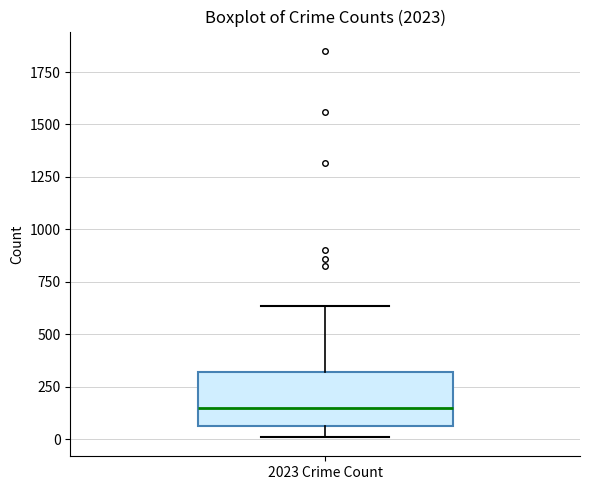

Where does the lower whisker of the box for 2023 Crime Count end on the y-axis? The values are not printed on the chart, so give them approximately, as read against the axis.

0